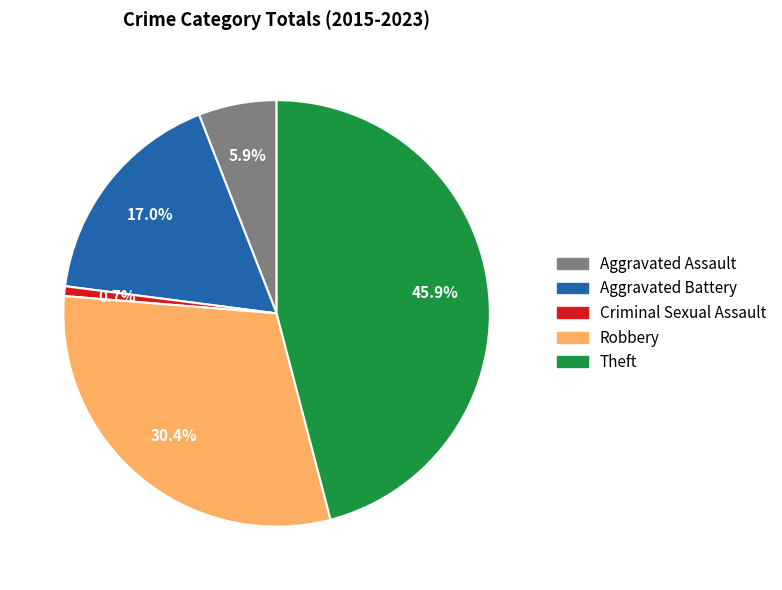

To the nearest percent, what portion does Theft represent?

46%